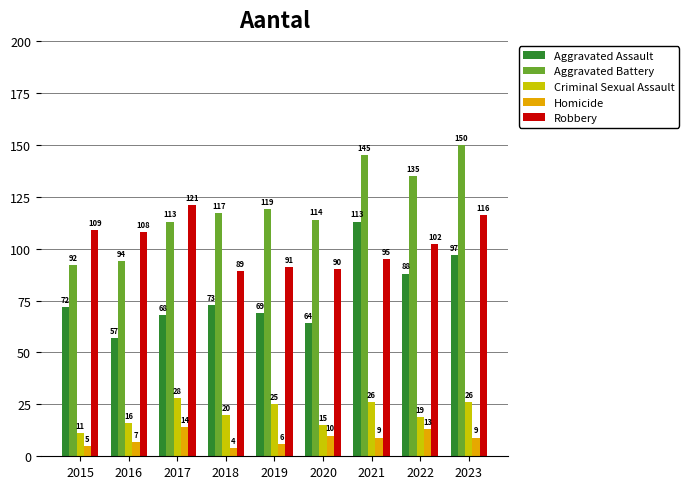

Which series changed the most between 2015 and 2020?

Aggravated Battery